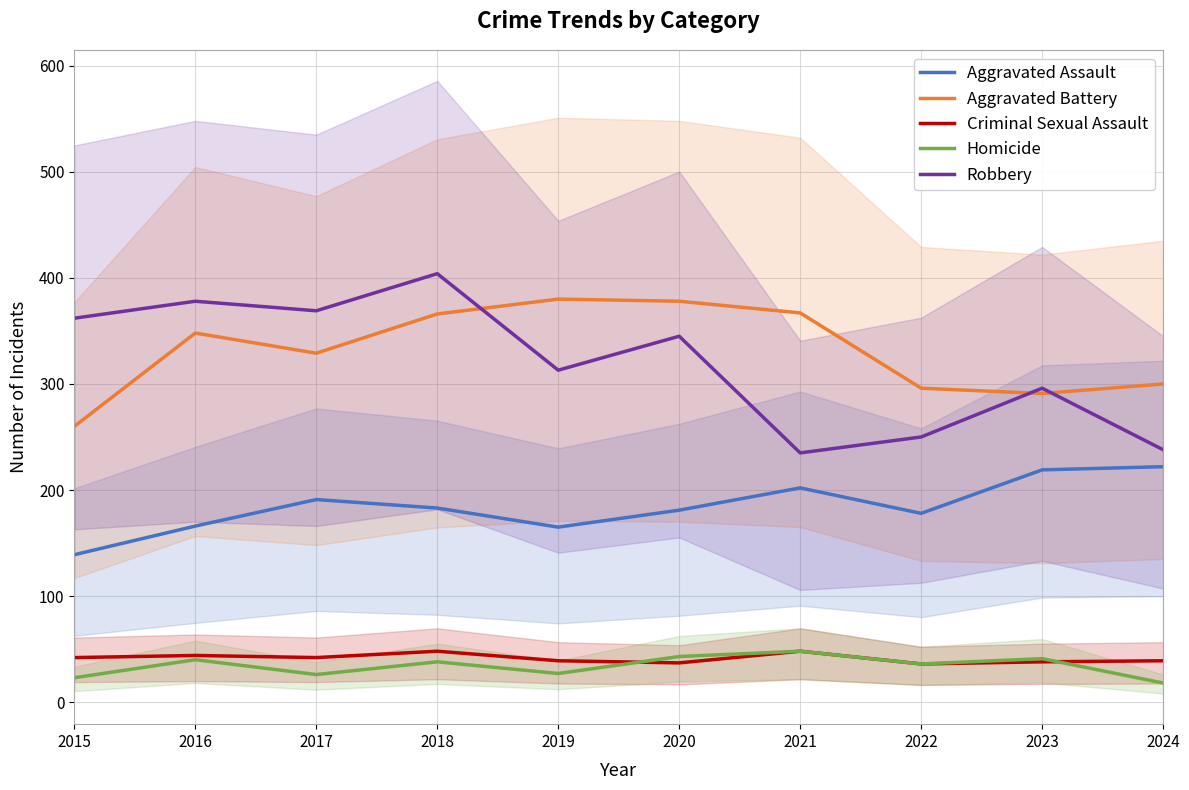

Between 2021 and 2024, which series saw the biggest shift?

Aggravated Battery